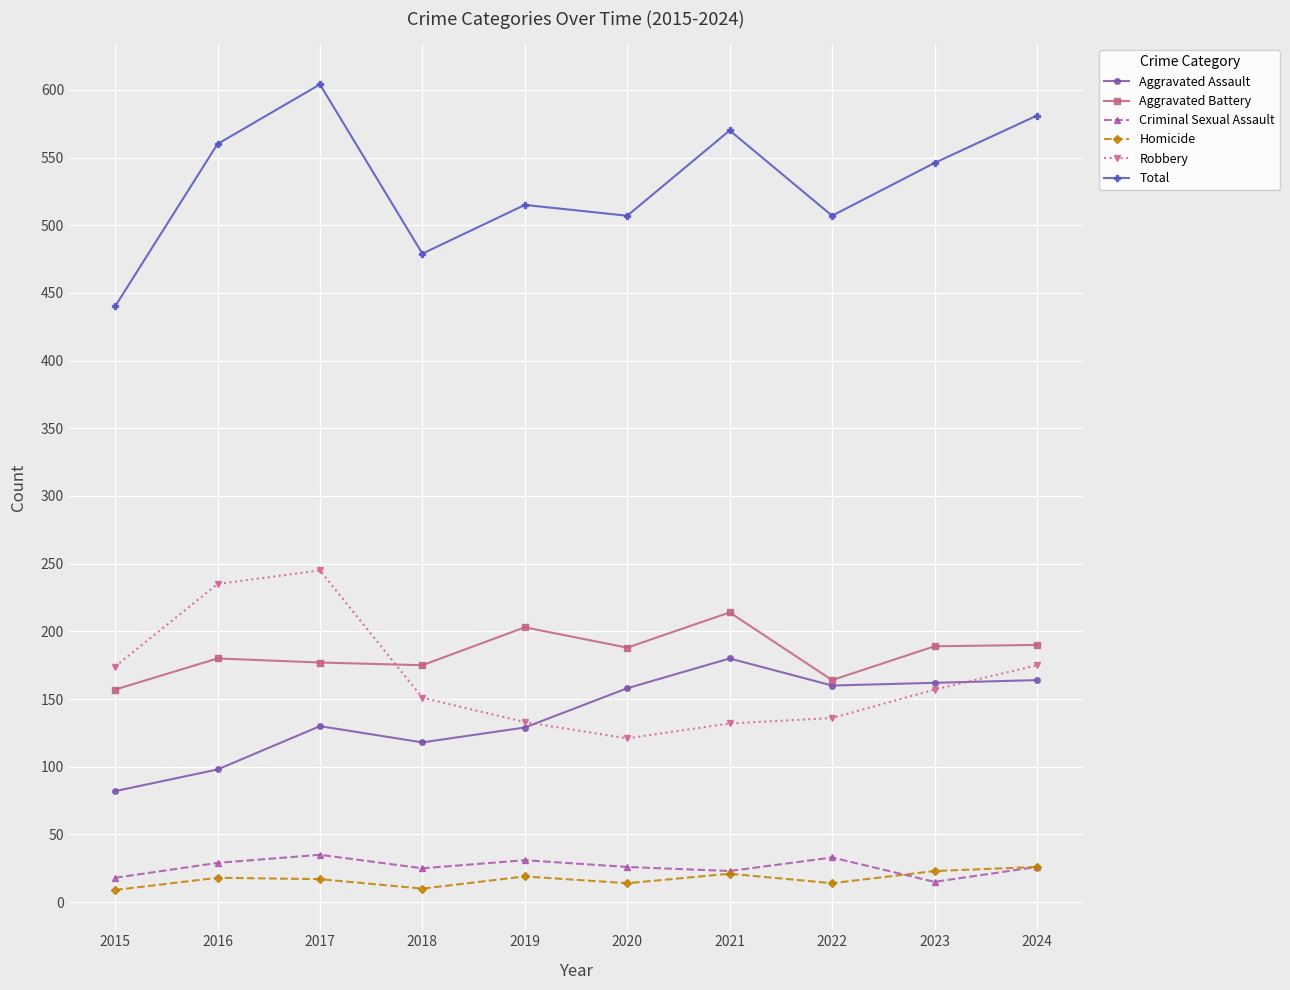

At which category is the sum across all series the highest?

2017